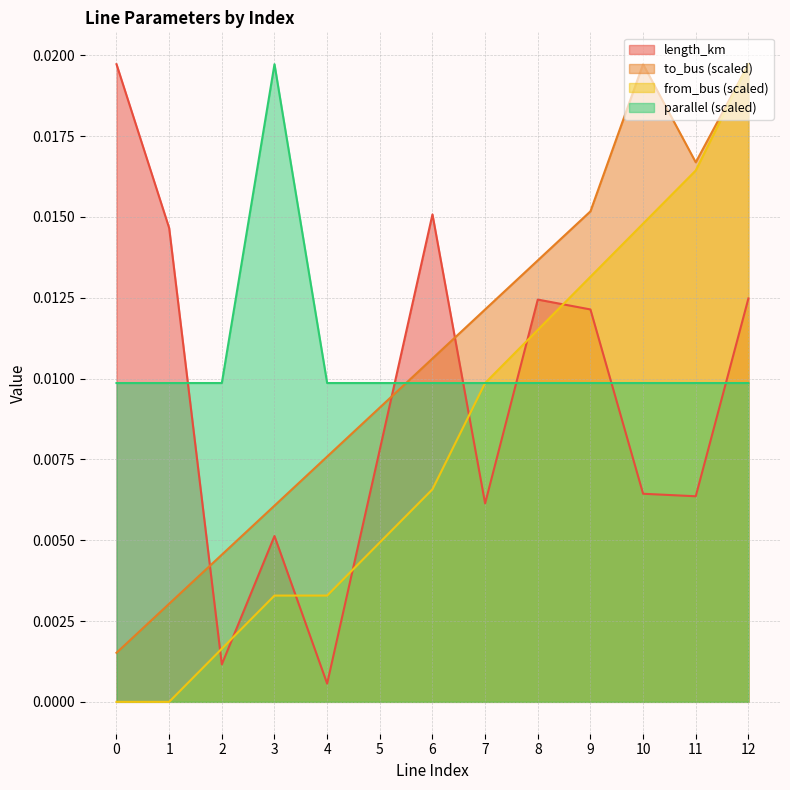

Is it true that parallel equals 0.0 at 3?

True